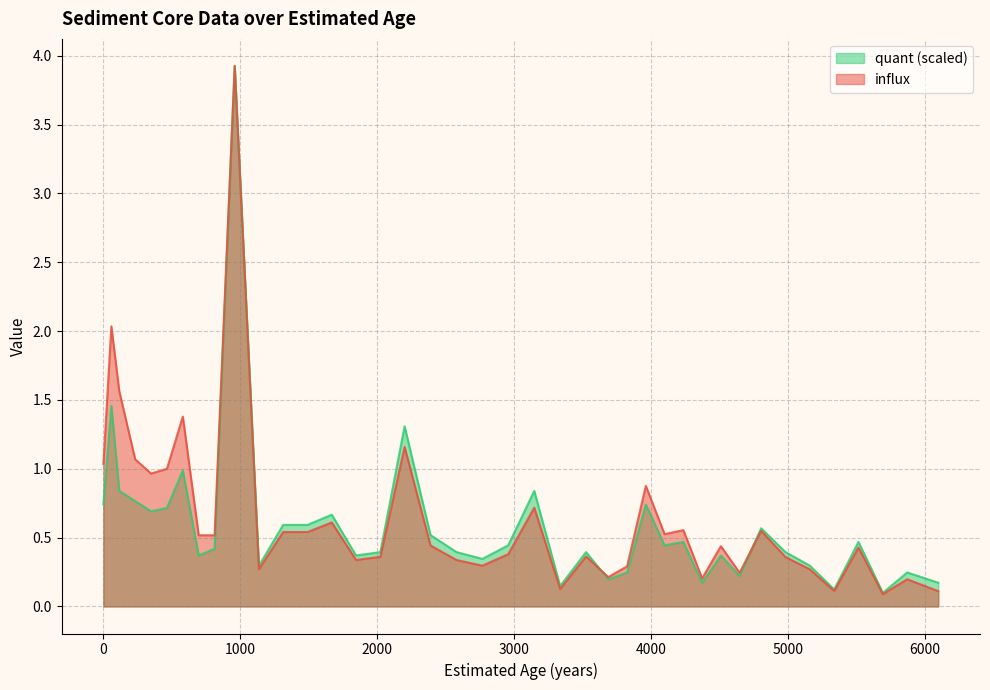

What are all the series names shown in the legend?

quant (scaled), influx